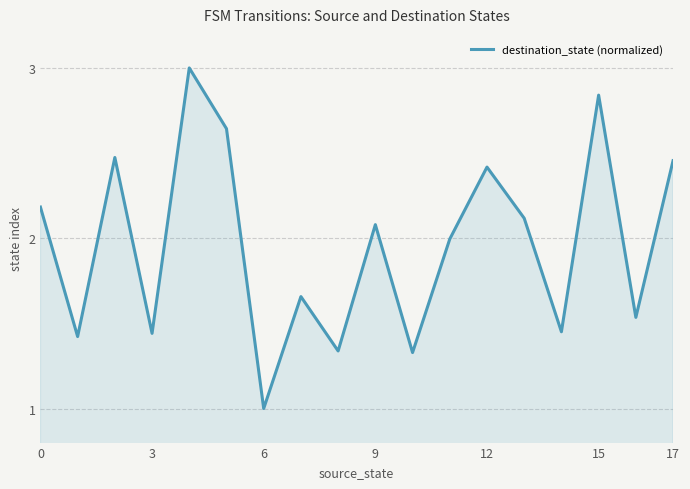

What is the maximum value shown in the chart?

3.0